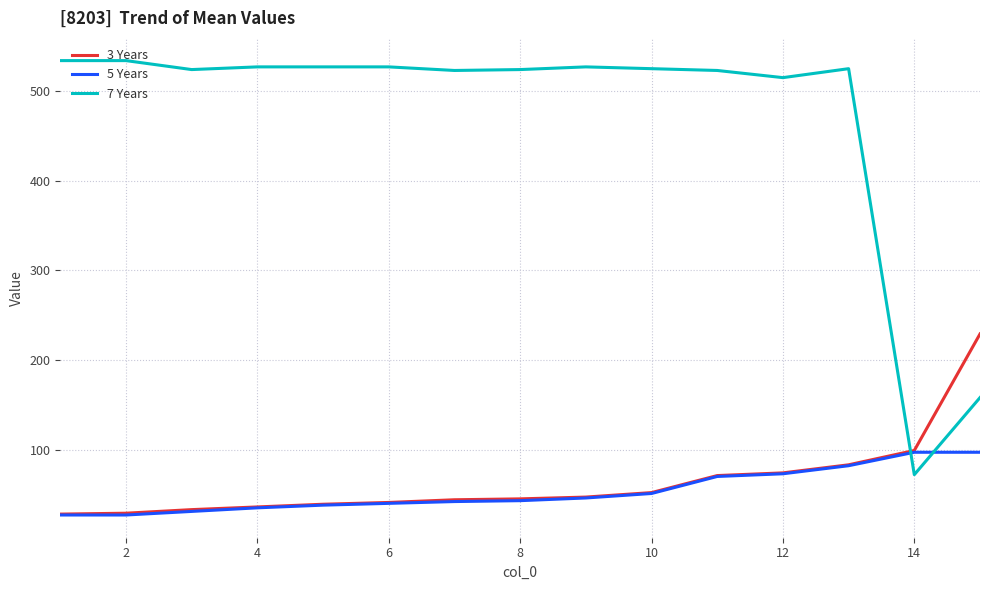

Which series has the largest total across all categories?

7 Years